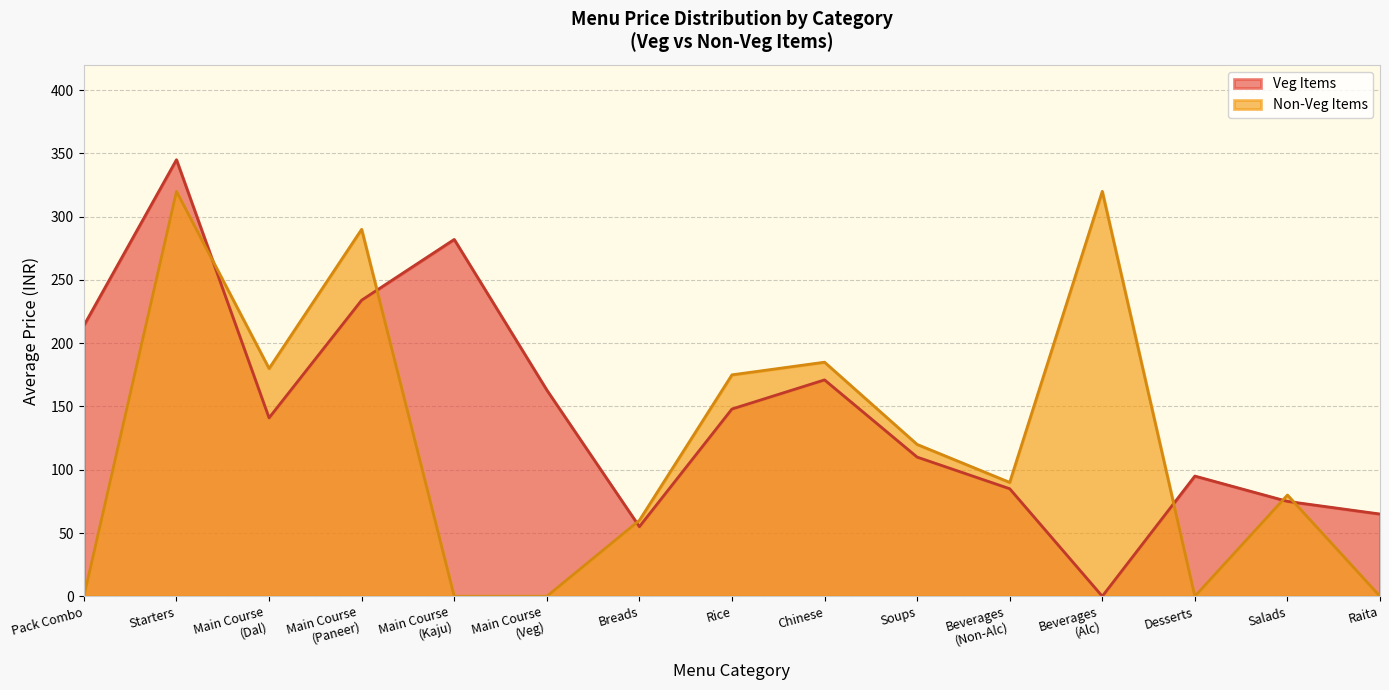

At which category is the sum across all series the highest?

Starters